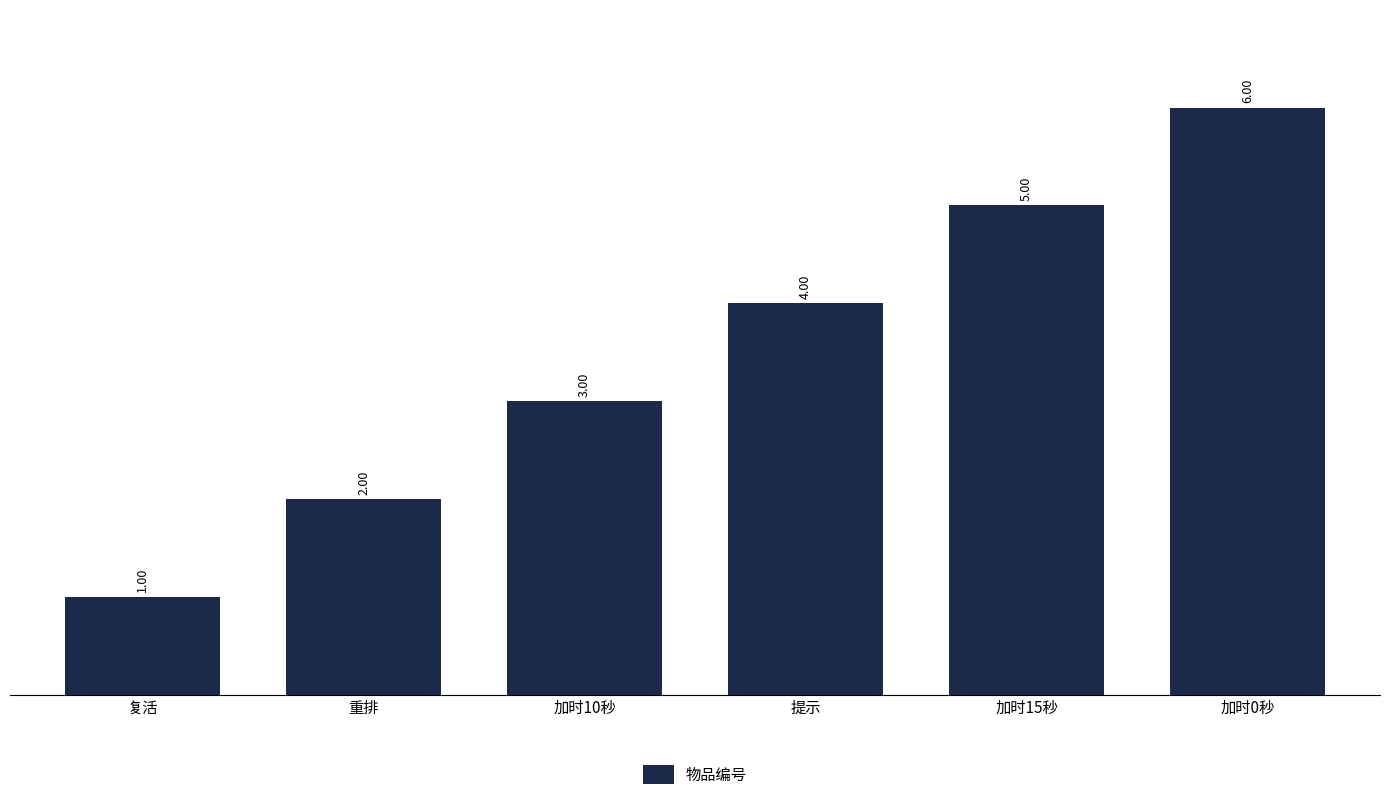

The value at 复活 is 0. True or false?

False